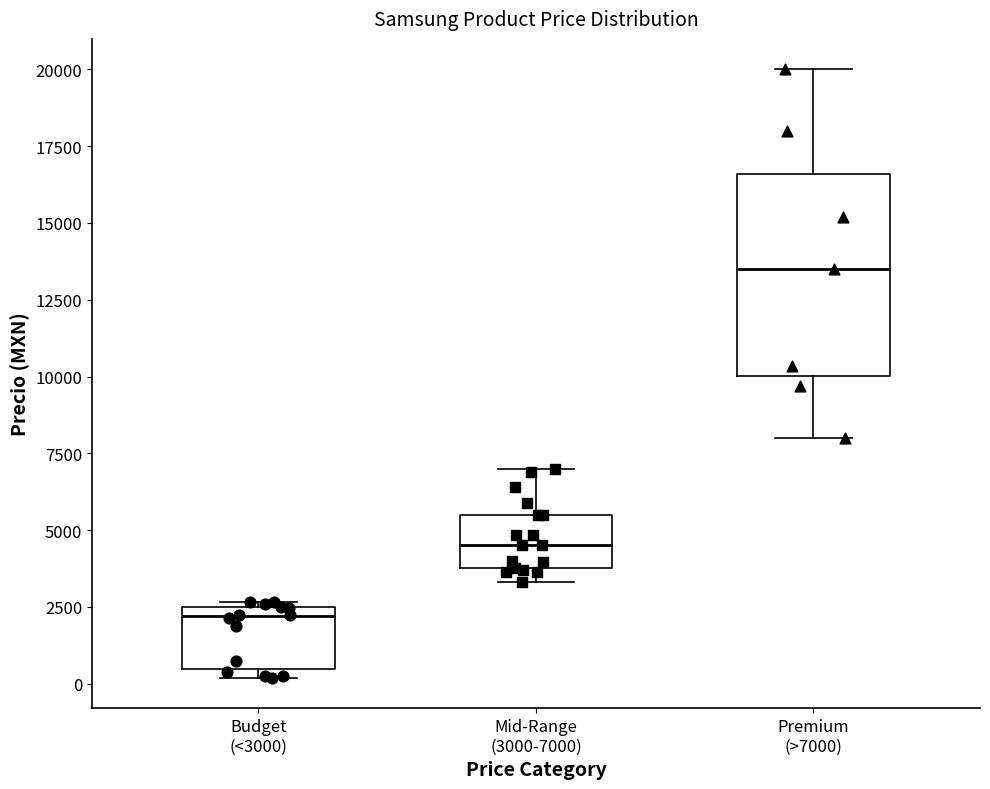

Which box has the lowest median line?

Budget (<3000)